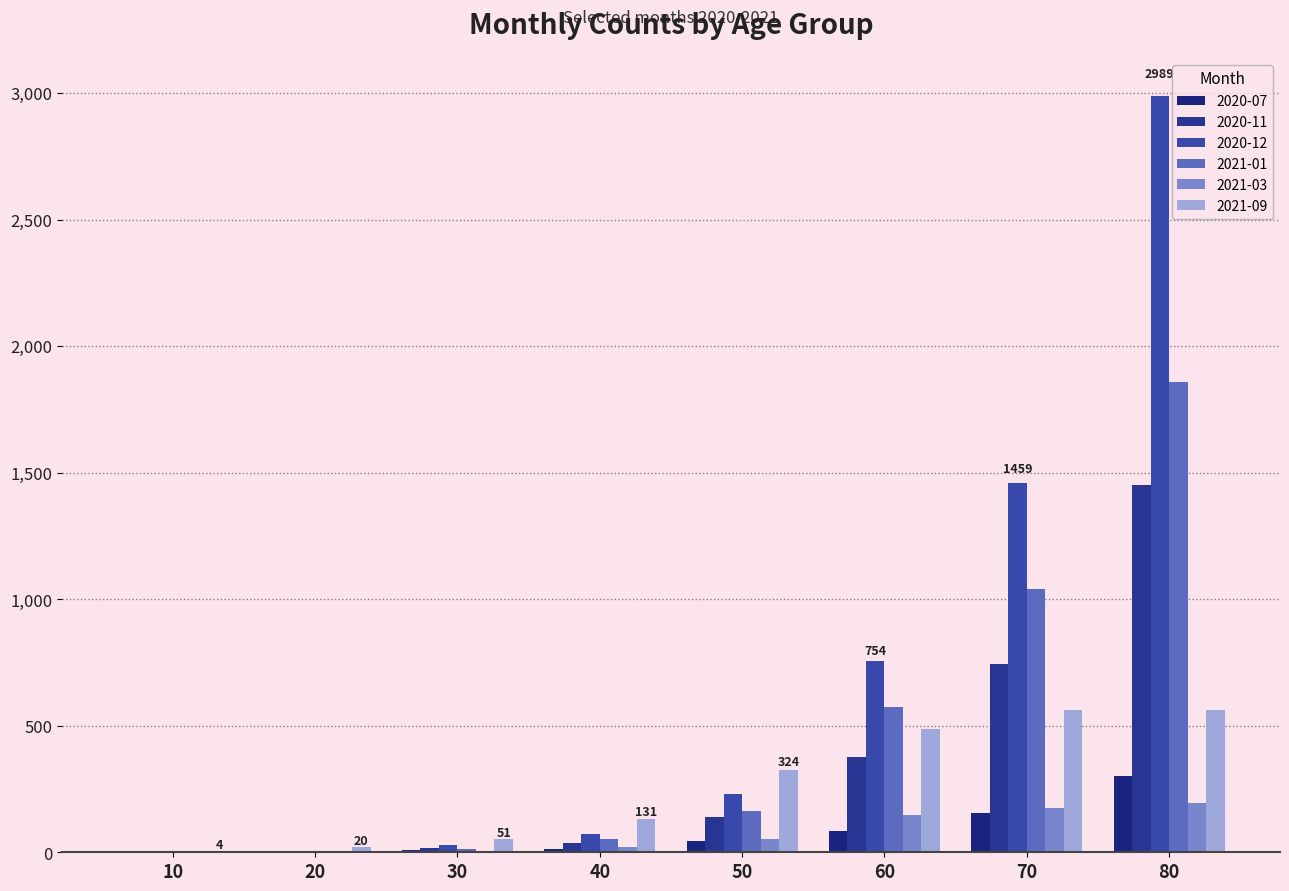

Which series changed the most between 10 and 60?

2020-12